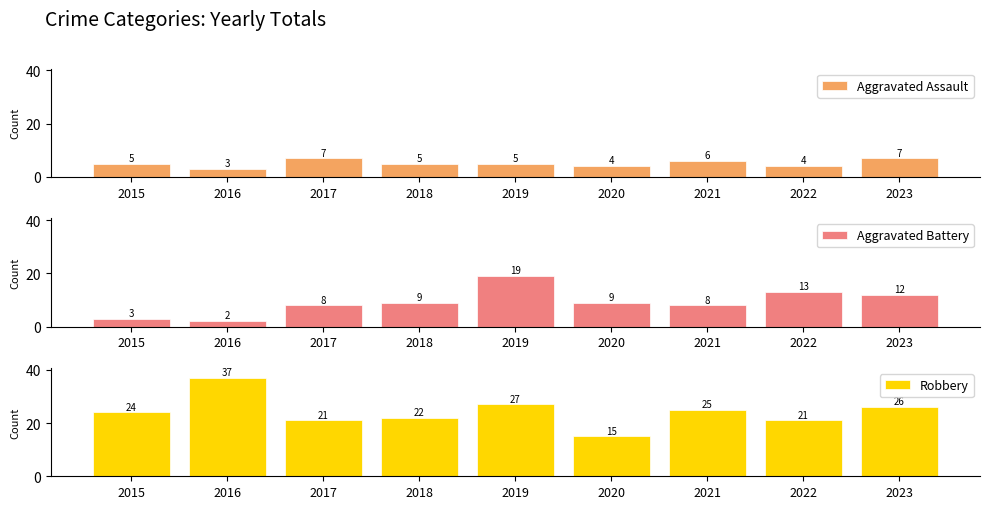

What is the sum of all Aggravated Assault values?

46